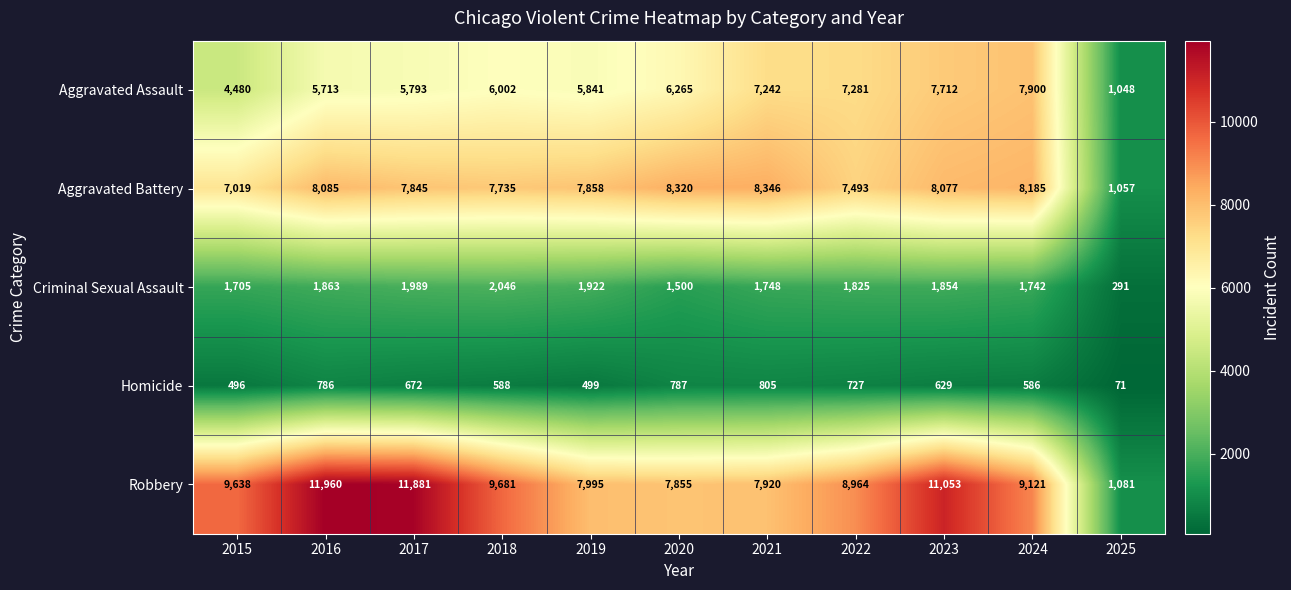

What is the maximum value for Criminal Sexual Assault?

2046